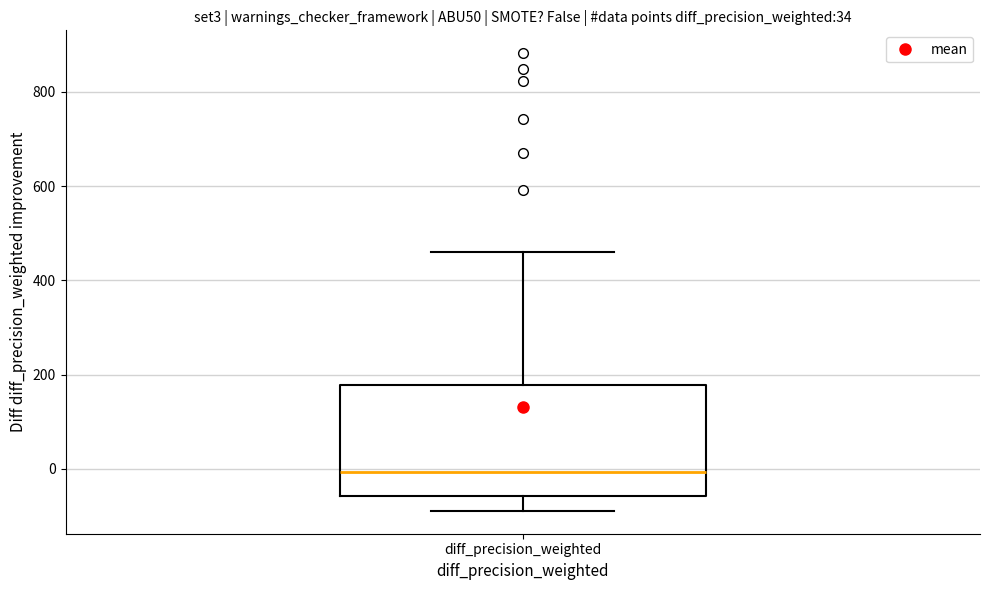

Where is the upper edge of the box for diff_precision_weighted on the y-axis? The values are not printed on the chart, so give them approximately, as read against the axis.

180